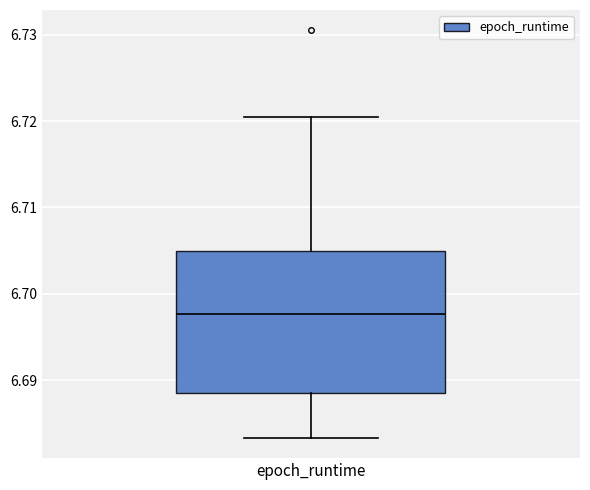

Read this box plot against the y-axis: the position of the median line, the range covered by the box, and the ends of both whiskers. The values are not printed on the chart, so give them approximately, as read against the axis.

median 6.698, box 6.689 to 6.705, whiskers 6.683 to 6.720